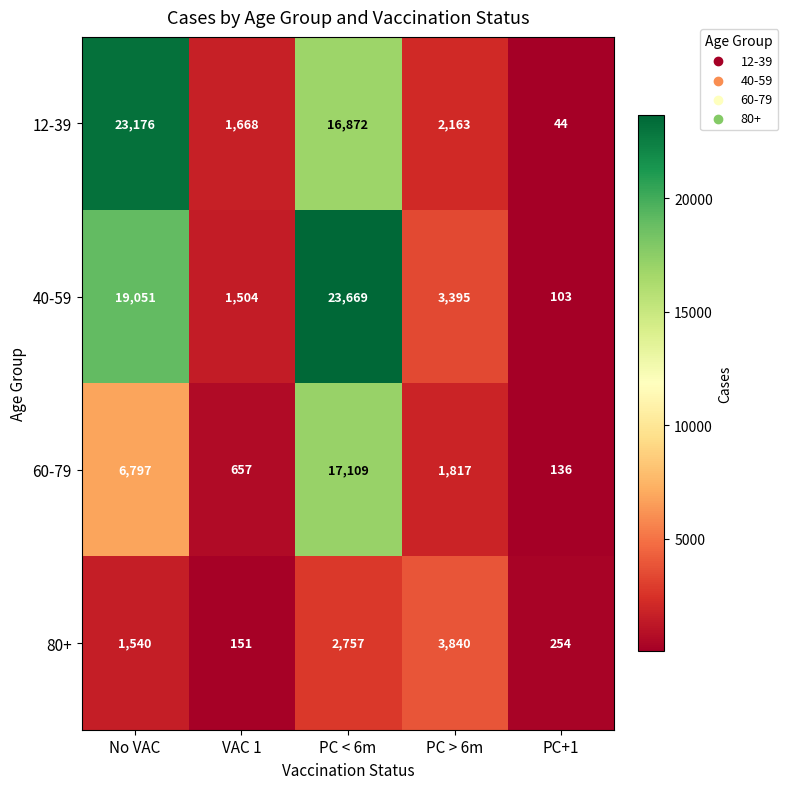

What is the spread (max minus min) of values at PC < 6m?

20912